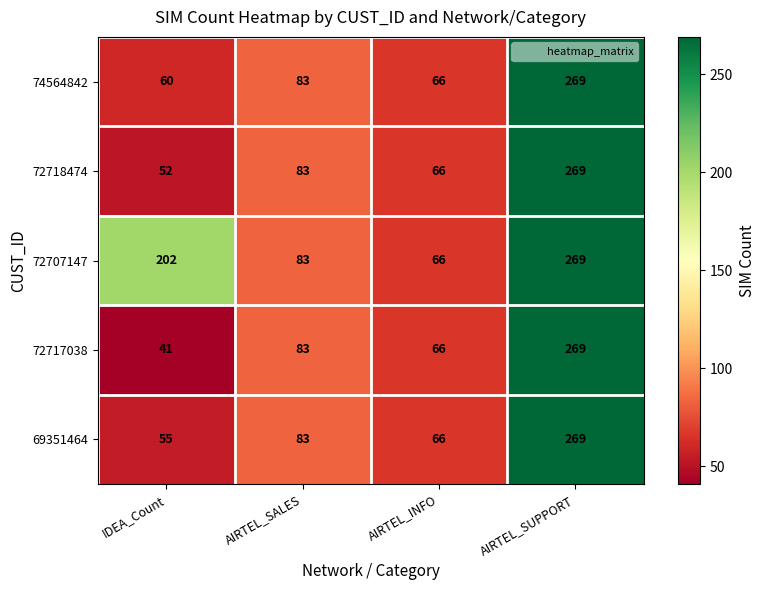

The value of 72717038 at AIRTEL_SALES is 33. True or false?

False